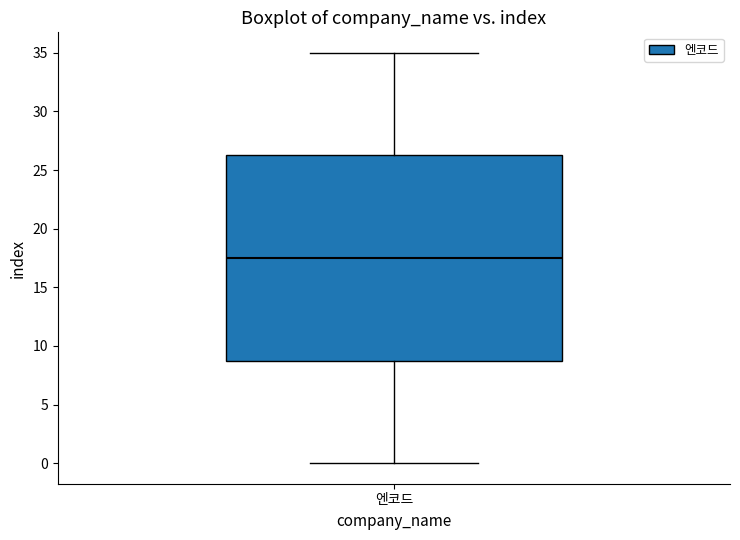

Read this box plot against the y-axis: the position of the median line, the range covered by the box, and the ends of both whiskers. The values are not printed on the chart, so give them approximately, as read against the axis.

median 17.5, box 9.0 to 26.5, whiskers 0.0 to 35.0